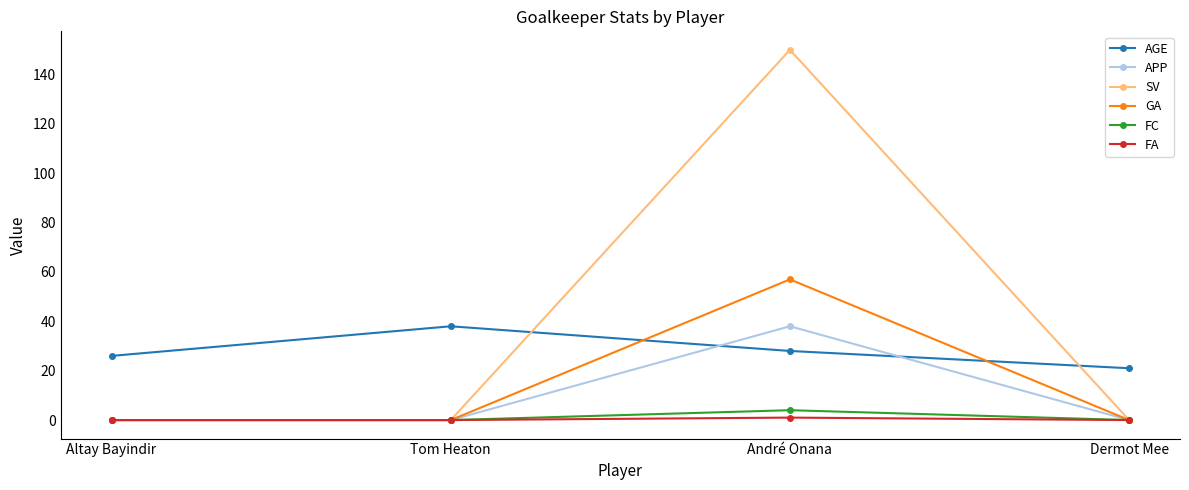

True or false: AGE and FC cross at least once.

False